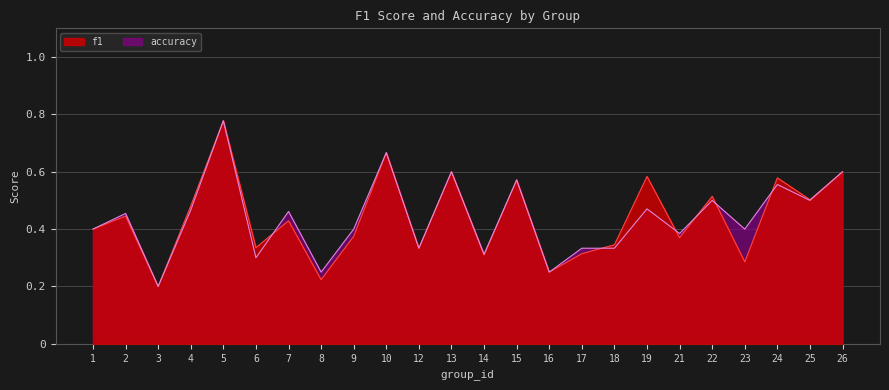

Does the chart display data point markers on the line(s)?

No